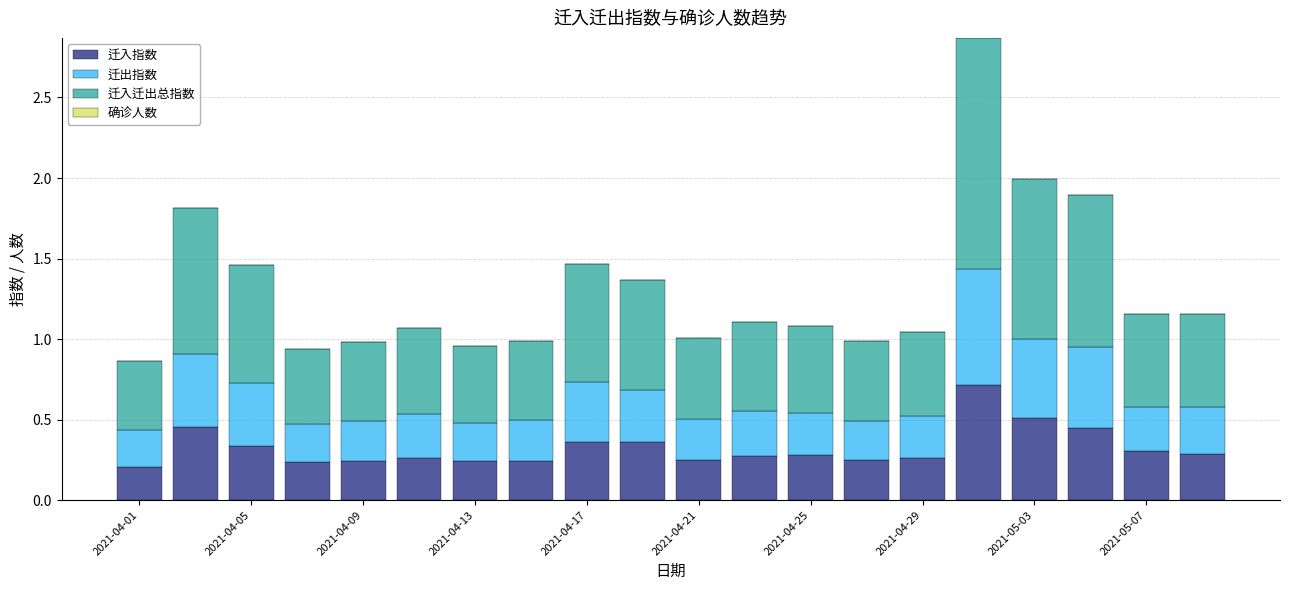

What is the sum of all 迁入指数 values?

6.5